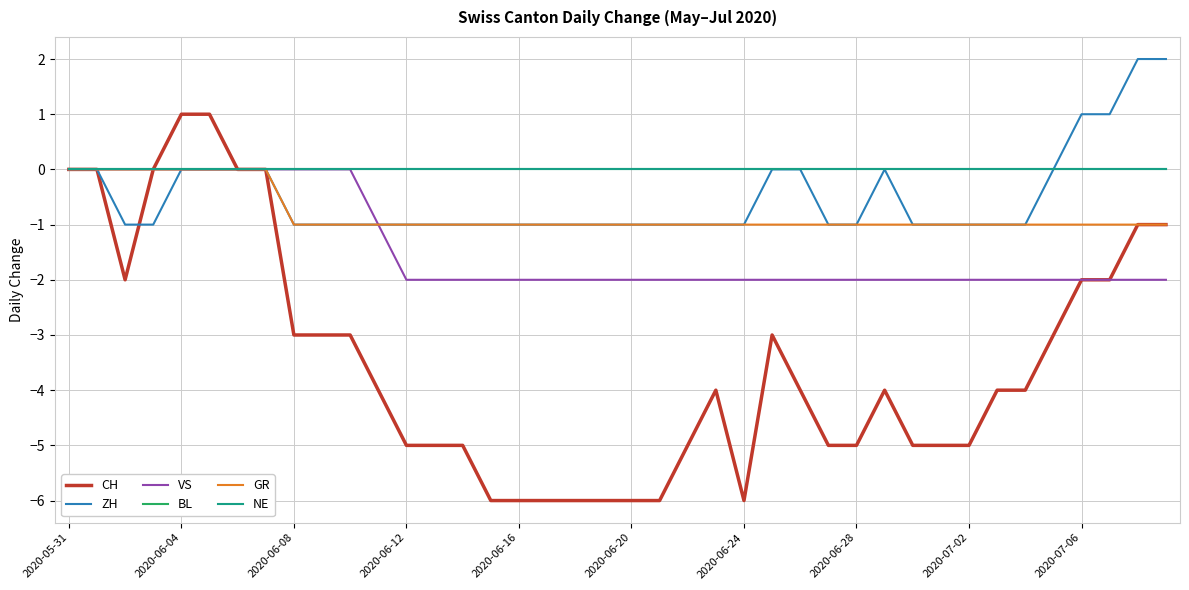

Does the chart have visible grid lines?

Yes